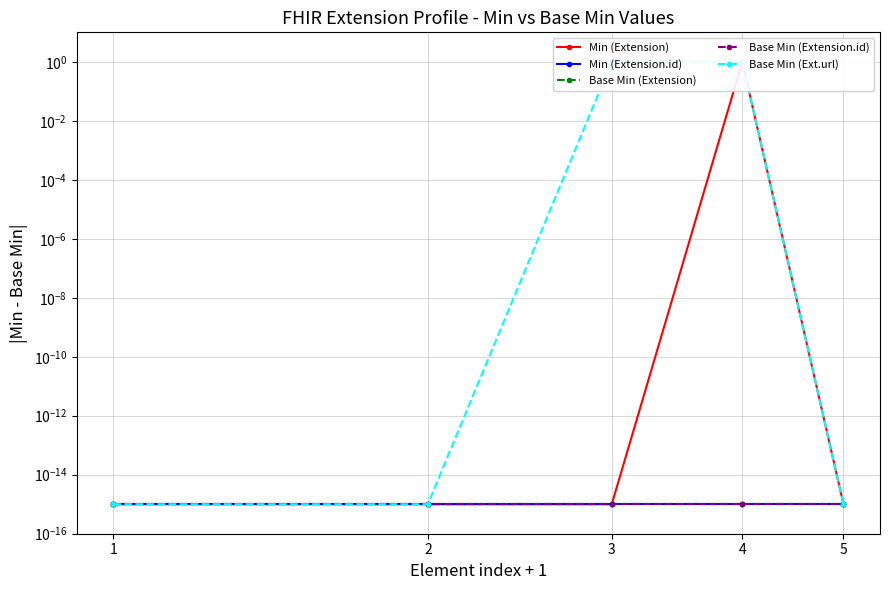

Reading left to right, list all the values displayed in this chart.

Min (Extension): 1=0.0	2=0.0	3=0.0	4=1.0	5=0.0
Min (Extension.id): 1=0.0	2=0.0	3=0.0	4=0.0	5=0.0
Base Min (Extension): 1=0.0	2=0.0	3=0.0	4=0.0	5=0.0
Base Min (Extension.id): 1=0.0	2=0.0	3=0.0	4=0.0	5=0.0
Base Min (Ext.url): 1=0.0	2=0.0	3=1.0	4=1.0	5=0.0